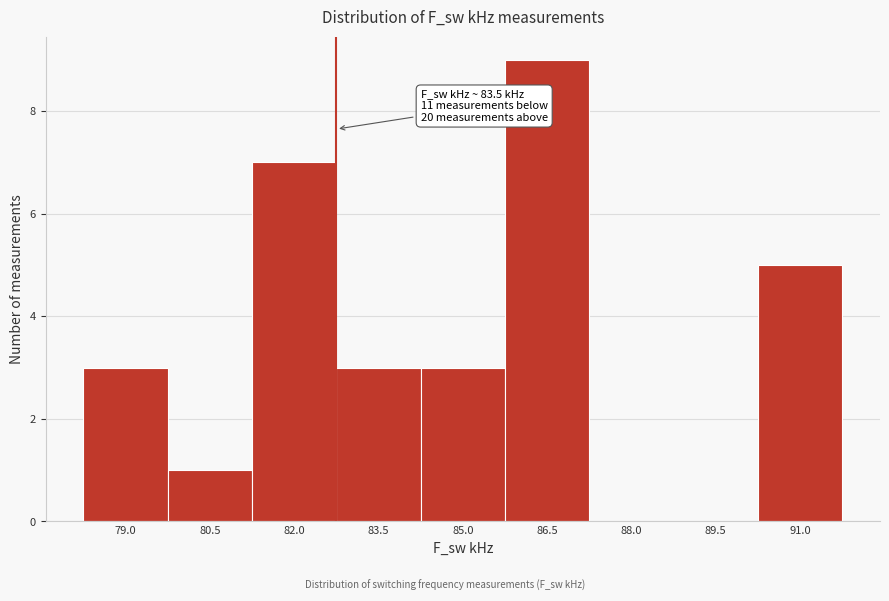

Reading right to left, list all the values displayed in this chart.

91.0=5	89.5=0	88.0=0	86.5=9	85.0=3	83.5=3	82.0=7	80.5=1	79.0=3